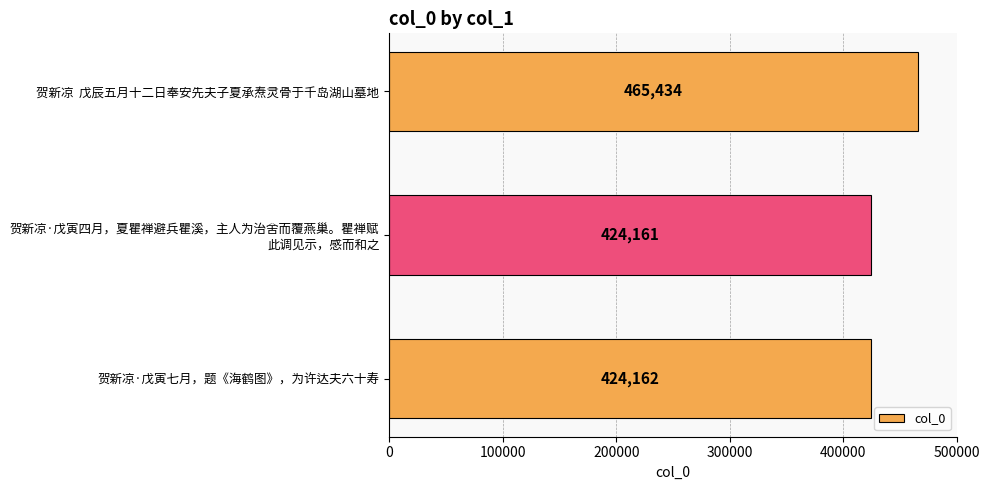

Reading bottom to top, extract all data points from this chart.

424162	424161	465434